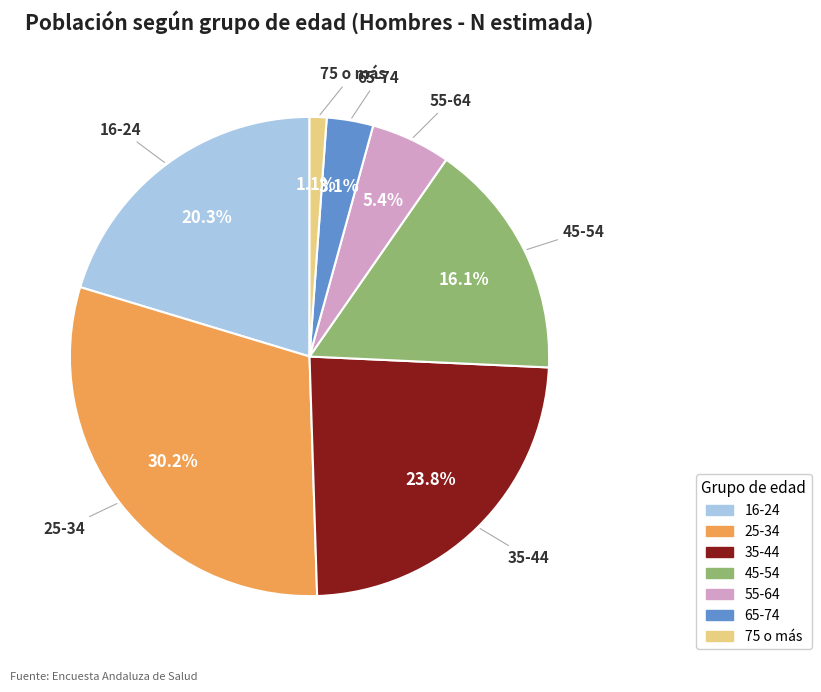

Rank the categories by value from lowest to highest.

75 o más, 65-74, 55-64, 45-54, 16-24, 35-44, 25-34